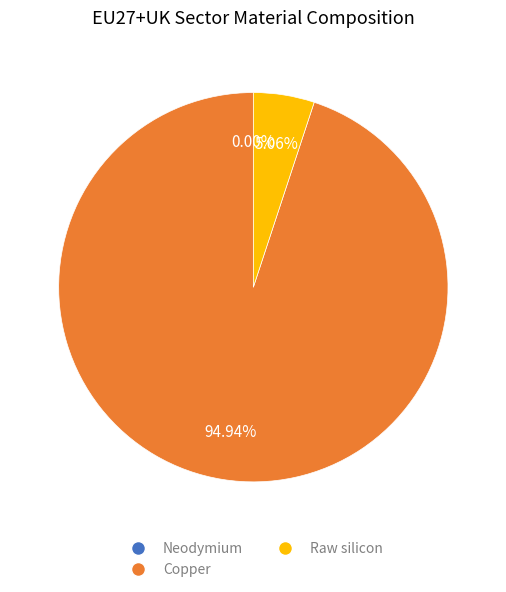

What percentage is the Copper slice, to the nearest percent?

95%